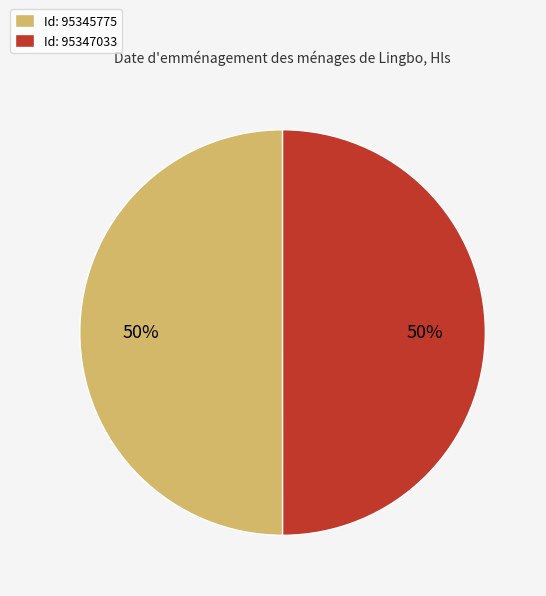

To the nearest percent, what is the average slice percentage?

50%